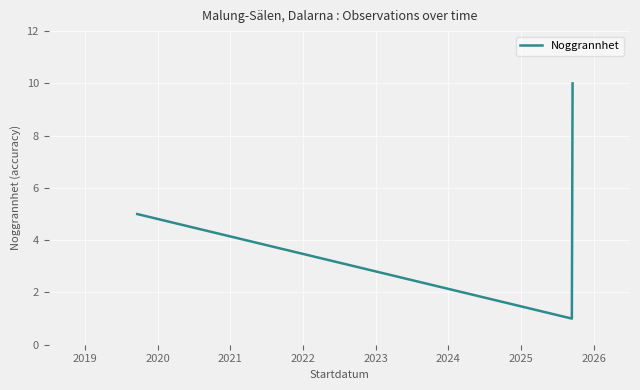

What is the value of the 4th point from the left?

10